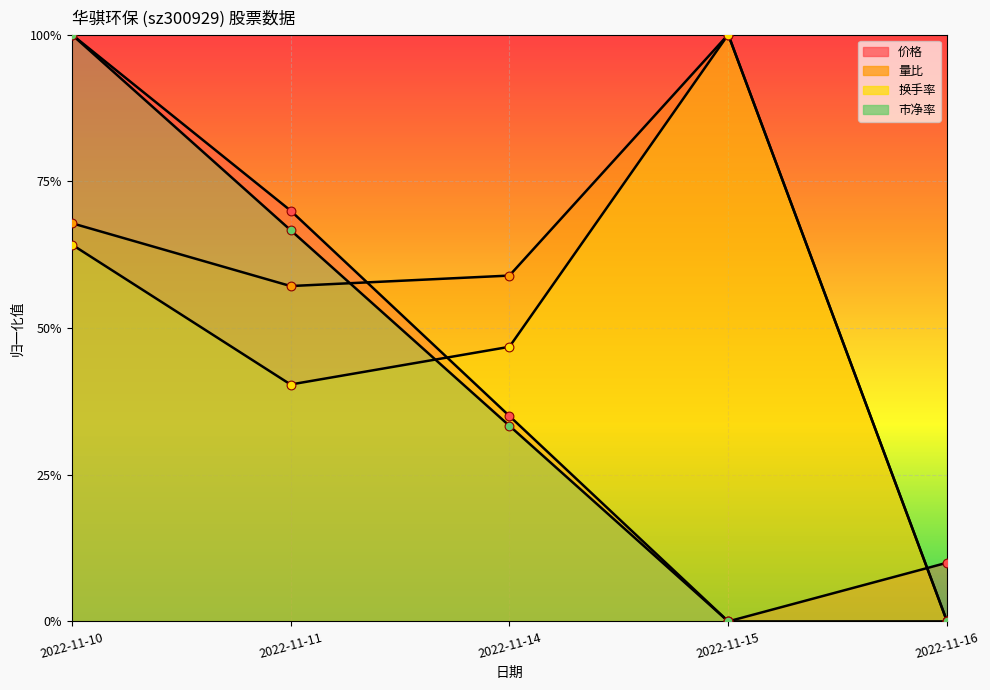

At which category is the sum across all series the highest?

2022-11-10